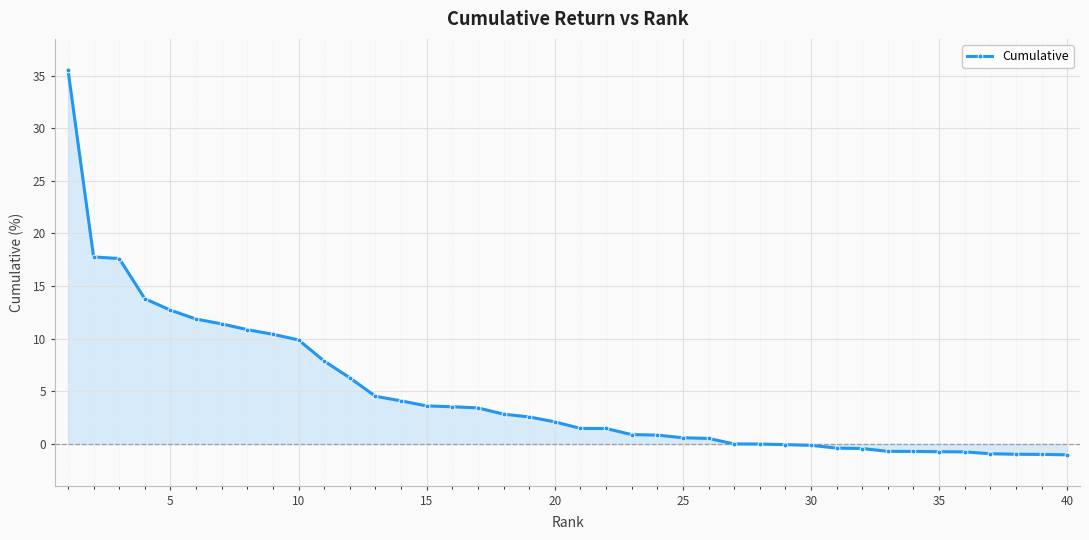

What is the minimum value shown in the chart?

-1.0